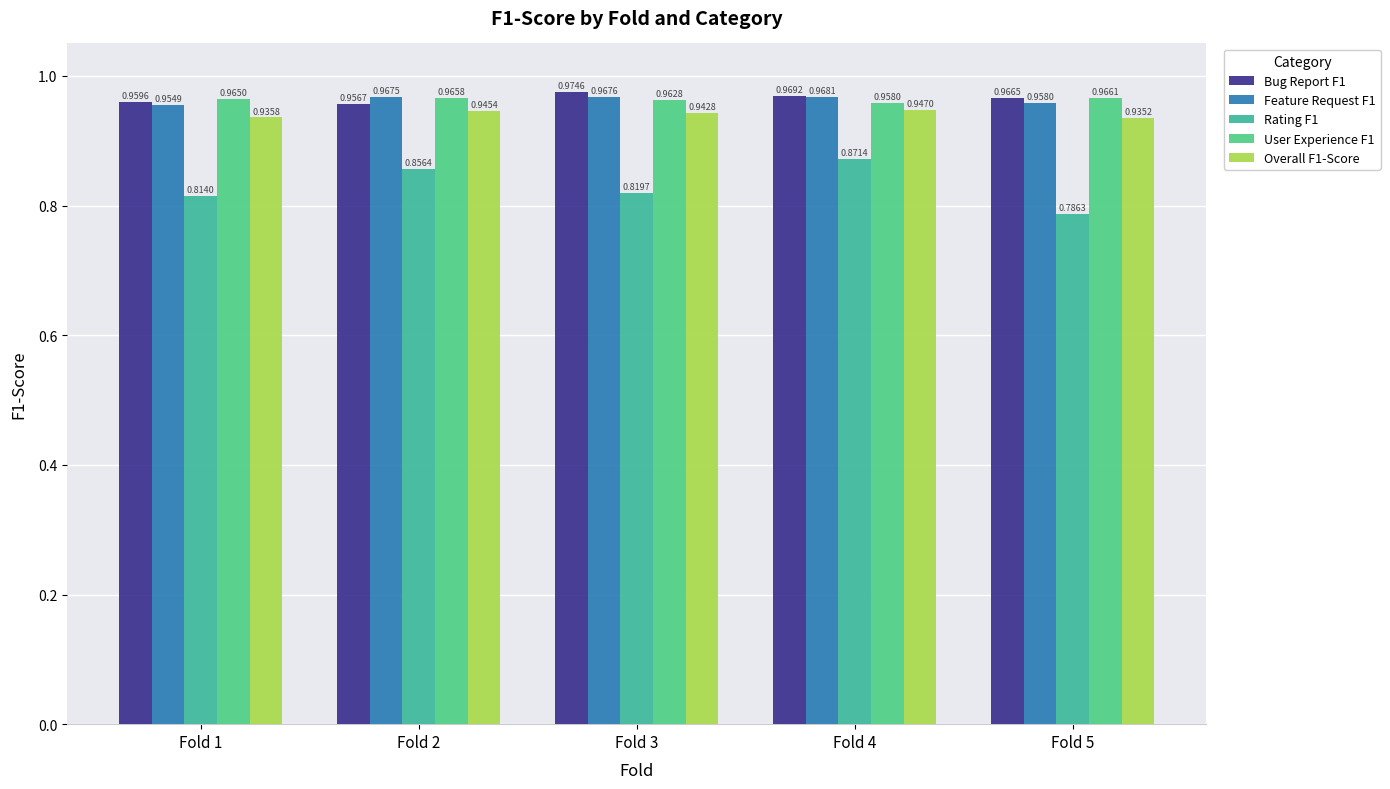

At which label is Feature Request F1 closest to 0?

Fold 1